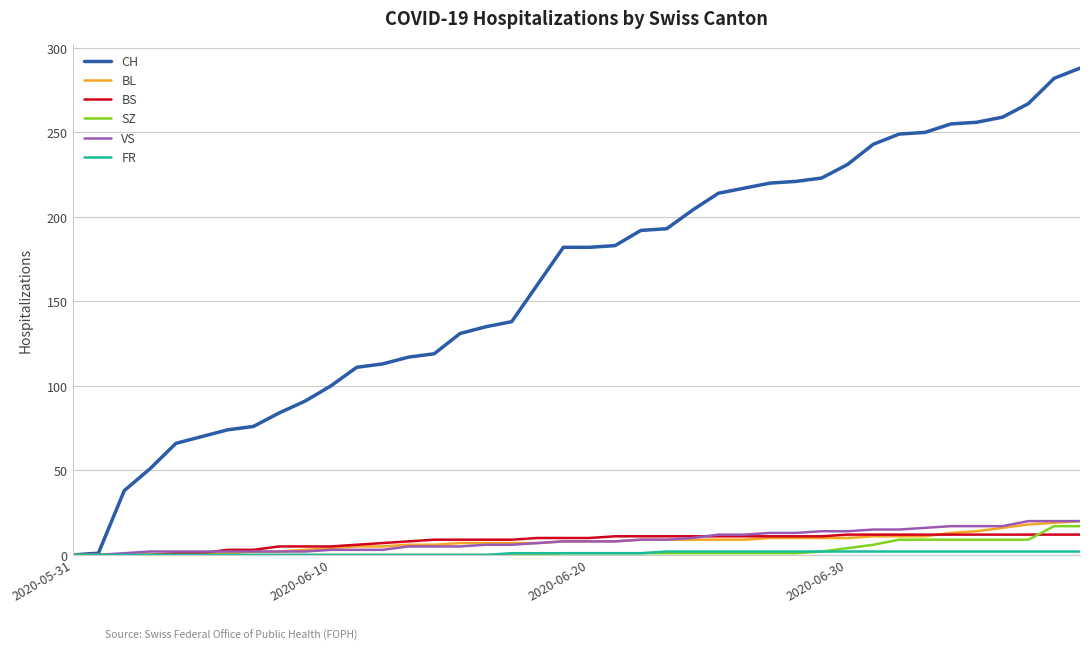

What is the greatest value displayed?

288